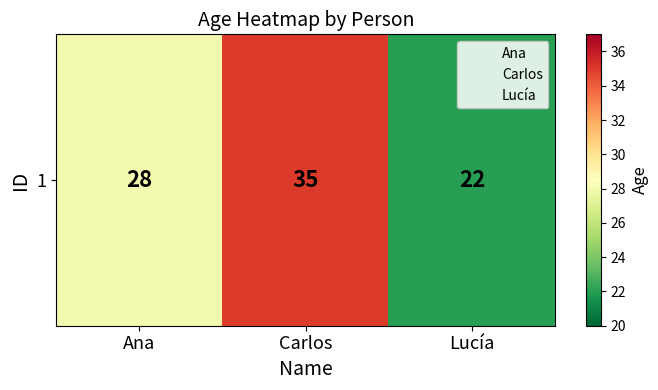

What is the change in value from Carlos to Lucía?

-13